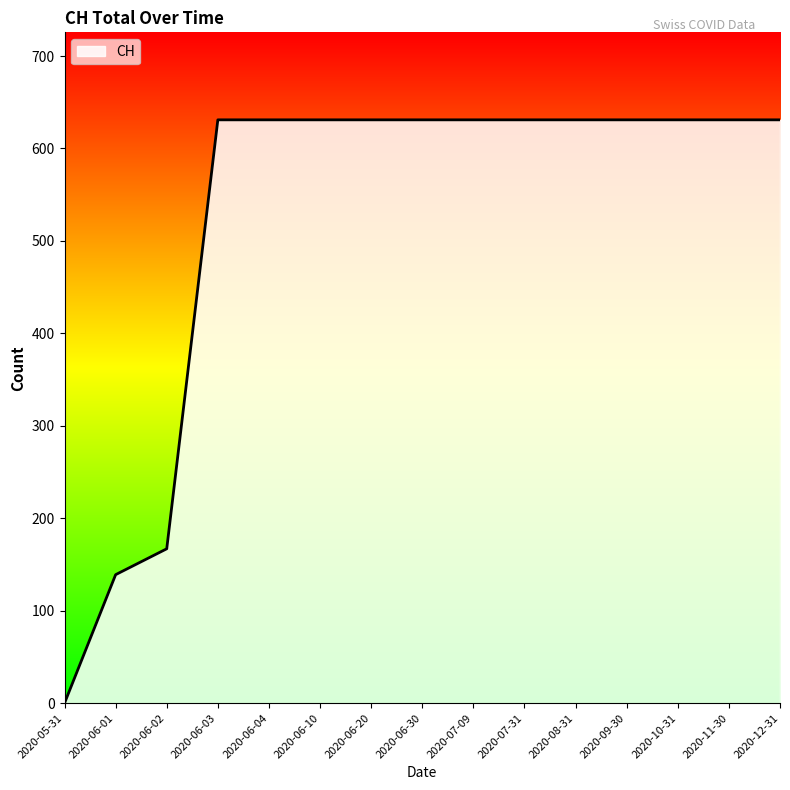

What is the difference between the maximum and minimum values?

631